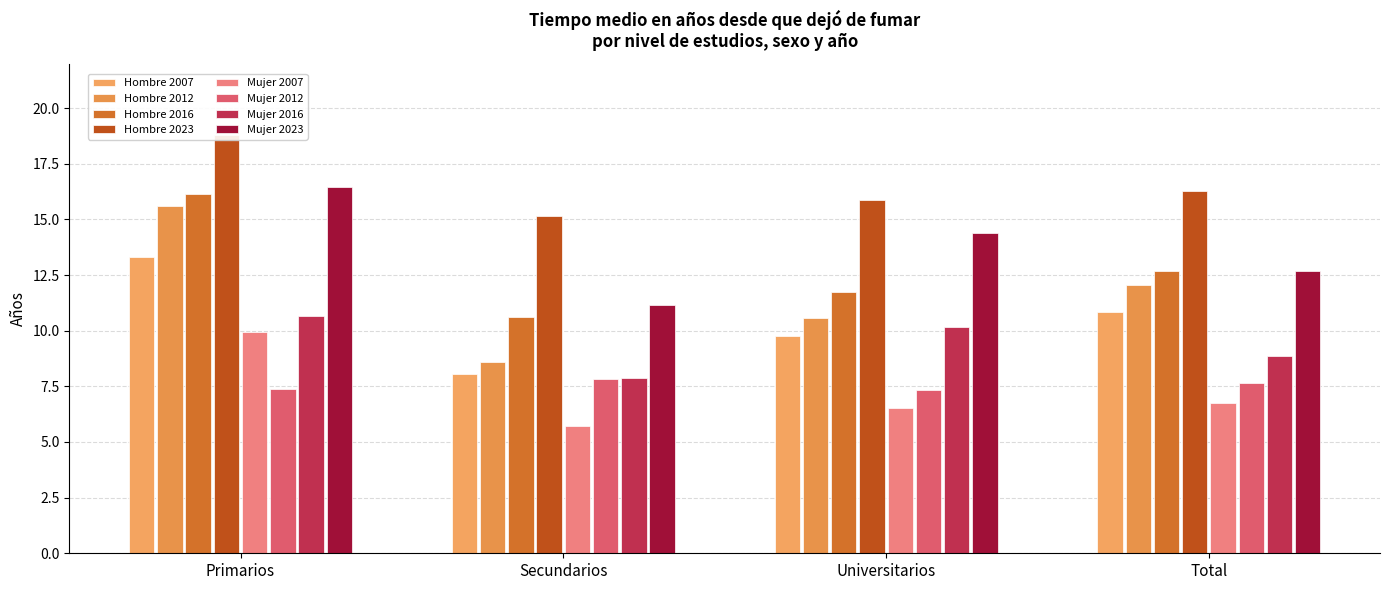

What is the spread (max minus min) of values at Secundarios?

2.3